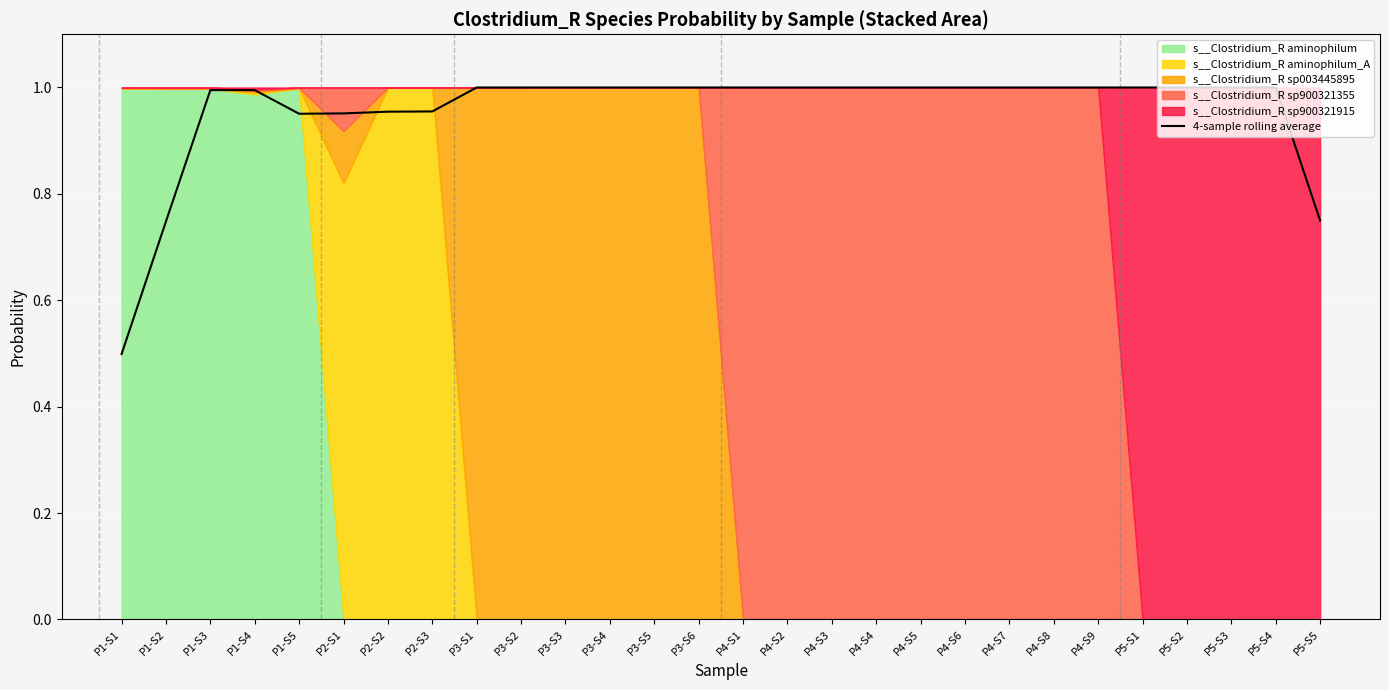

What is the value of the 5th point from the left?

1.0